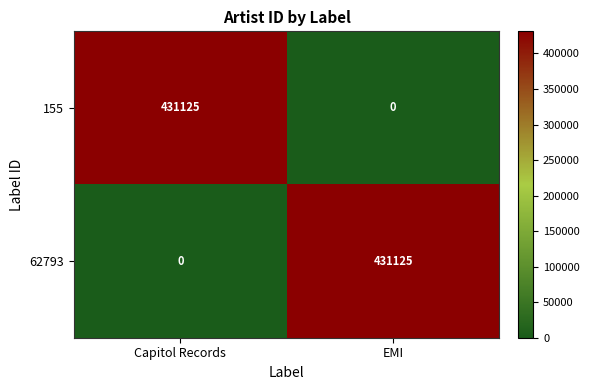

The value of 62793 at EMI is 431125. True or false?

True